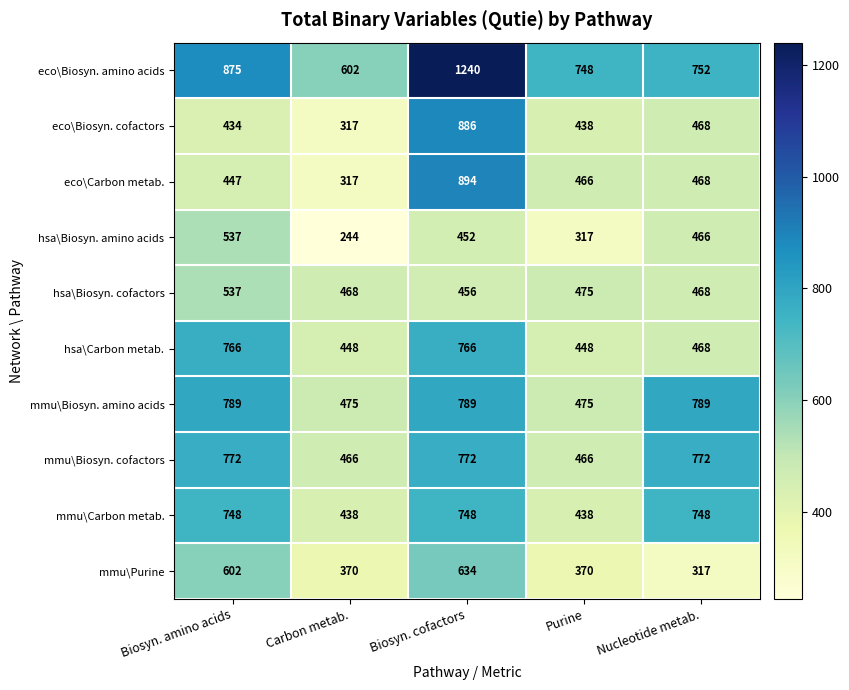

Rank the categories by hsa\Biosyn. amino acids value from lowest to highest.

Carbon metab., Purine, Biosyn. cofactors, Nucleotide metab., Biosyn. amino acids